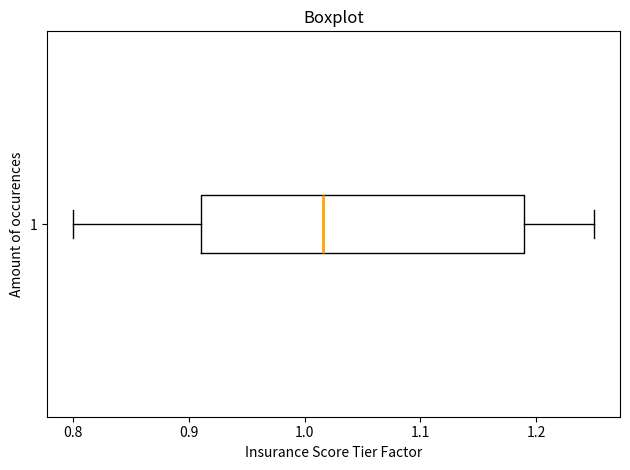

Where does the right whisker of the box at y = 1 end on the x-axis? The values are not printed on the chart, so give them approximately, as read against the axis.

1.25